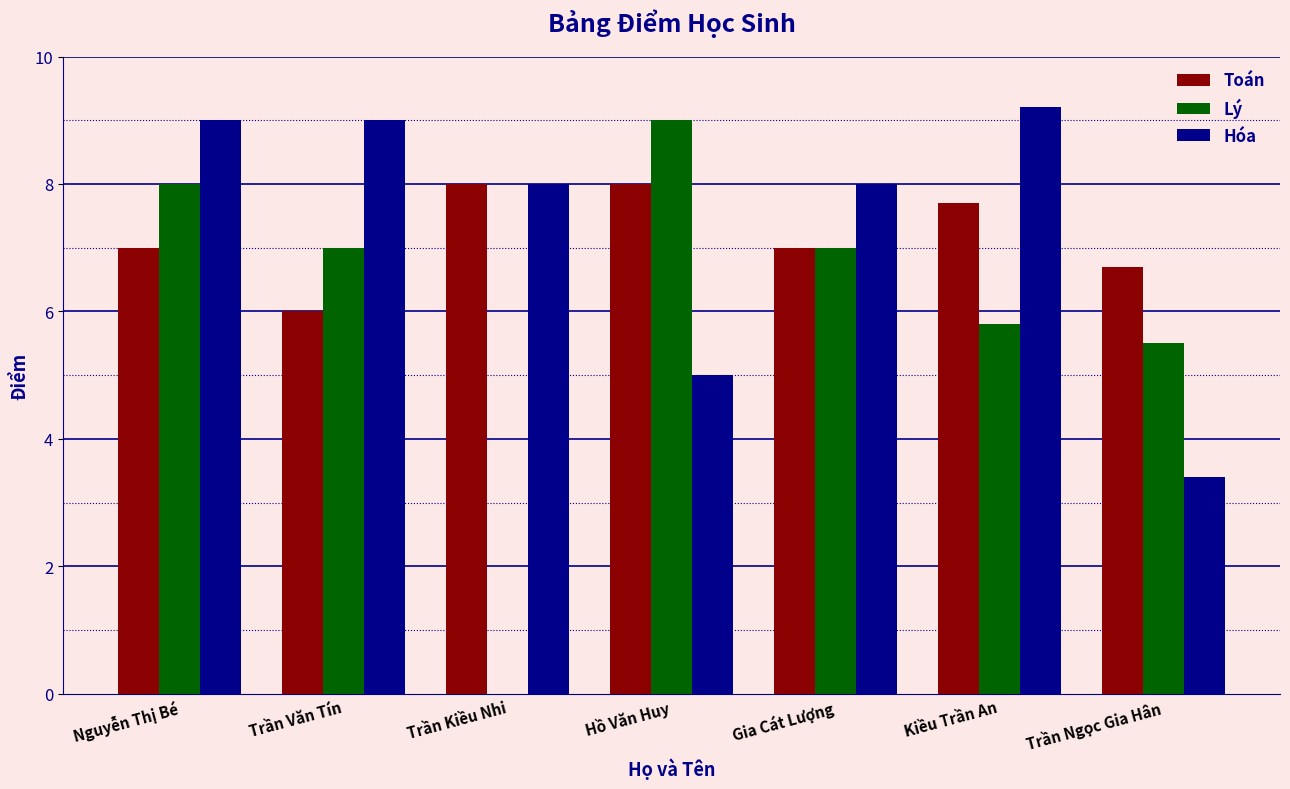

At which category is the sum across all series the highest?

Nguyễn Thị Bé